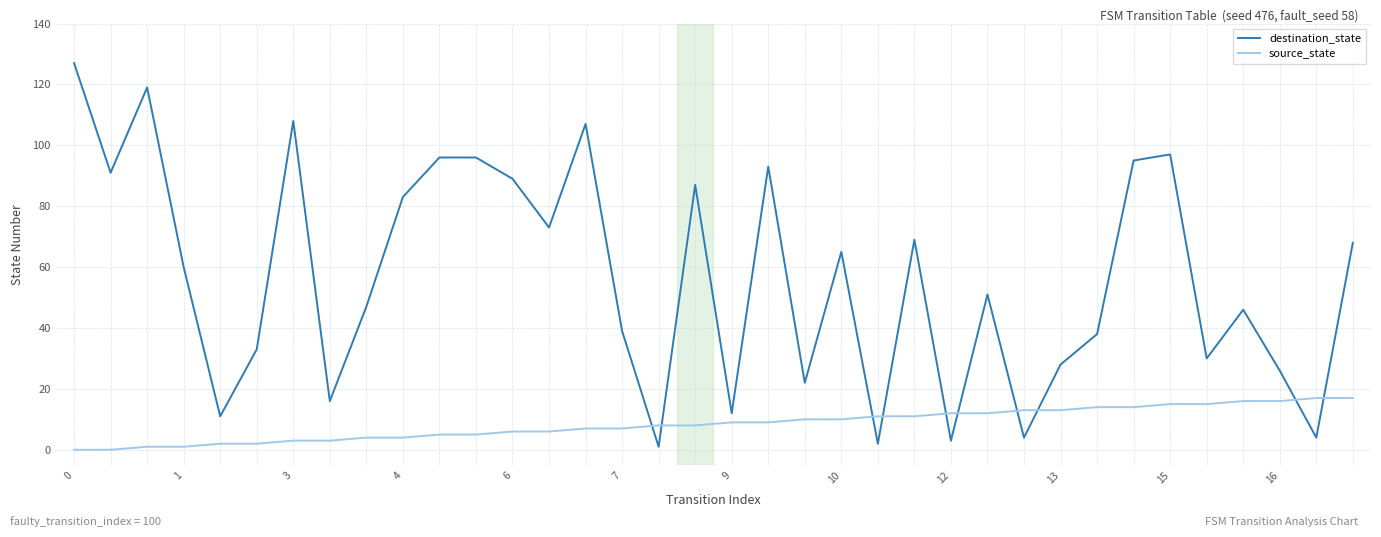

Rank the series by their average value, from highest to lowest.

destination_state, source_state